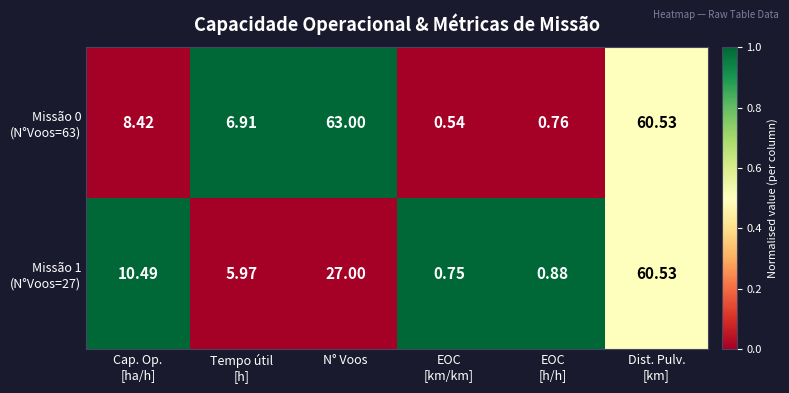

Which category has the highest value across all series?

N° Voos